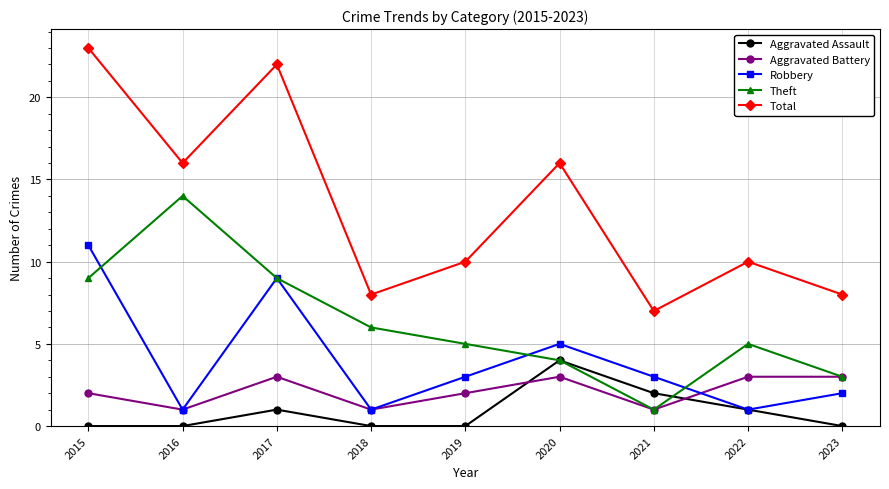

What is the minimum value for Aggravated Battery?

1